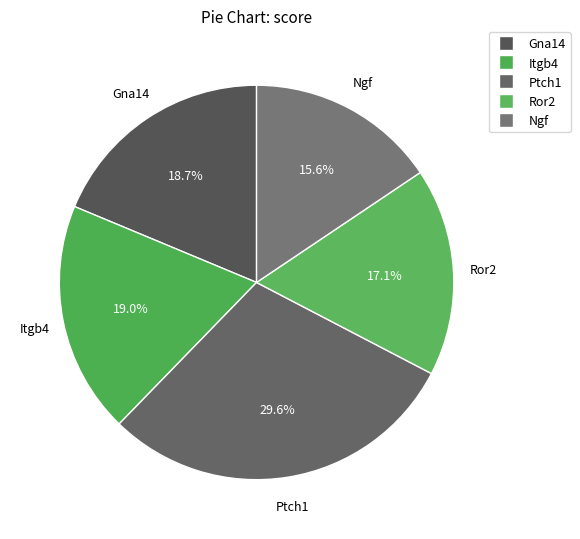

Is it true that Ngf is 28% of the pie?

False